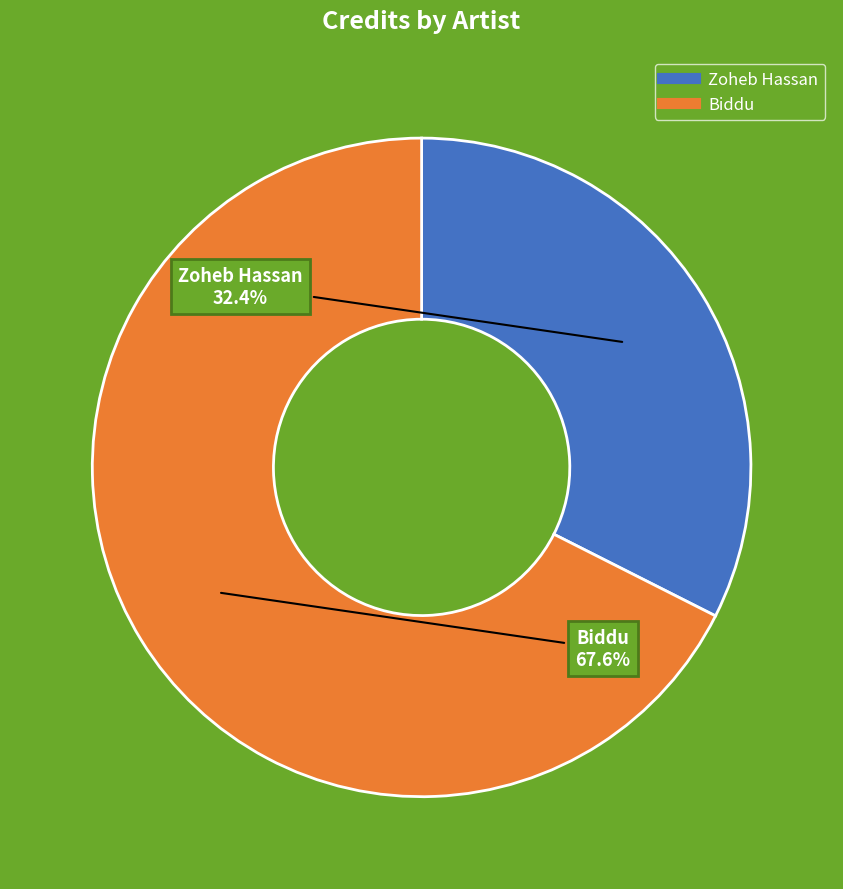

Which category has the biggest portion of the pie?

Biddu